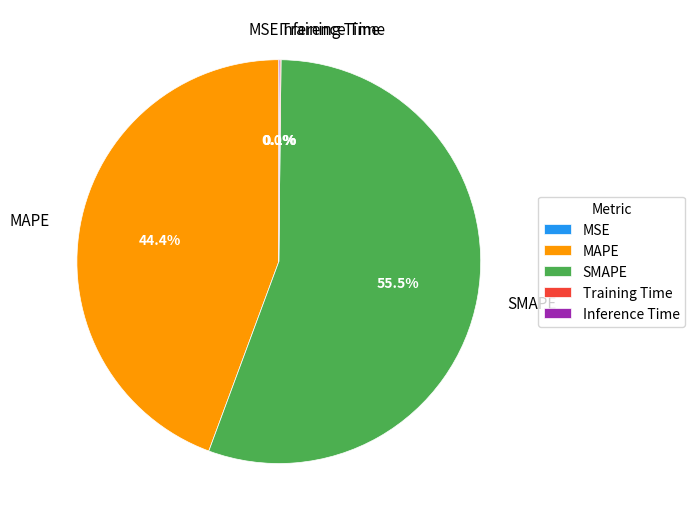

Which has a higher value, Inference Time or Training Time?

Inference Time